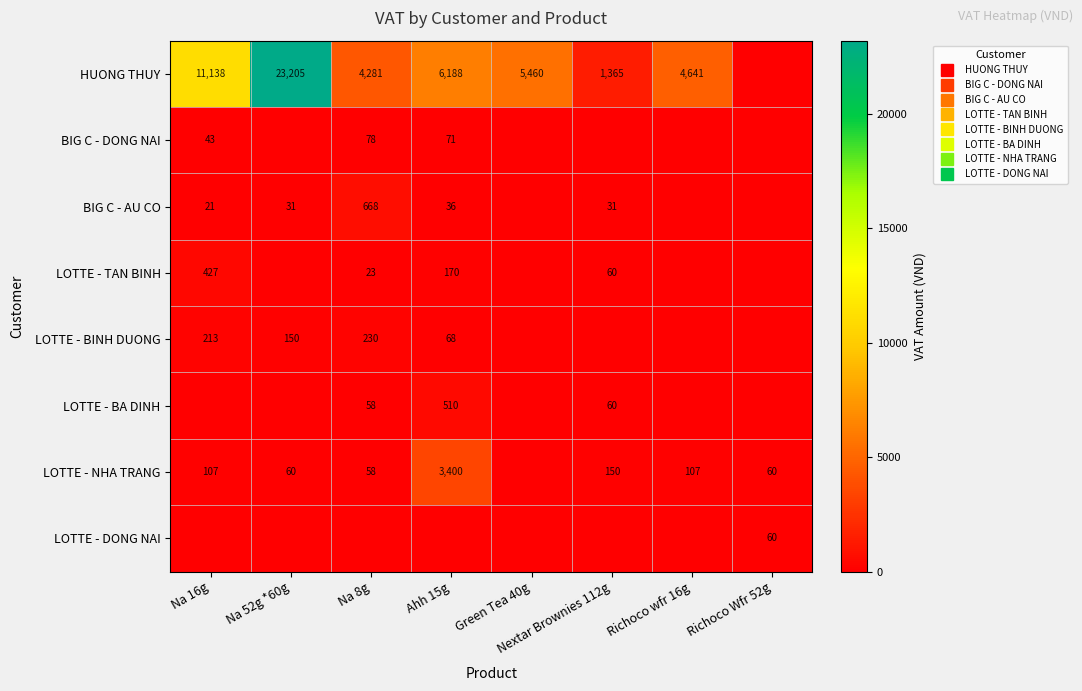

What is the average value of the BIG C - AU CO series?

98.5